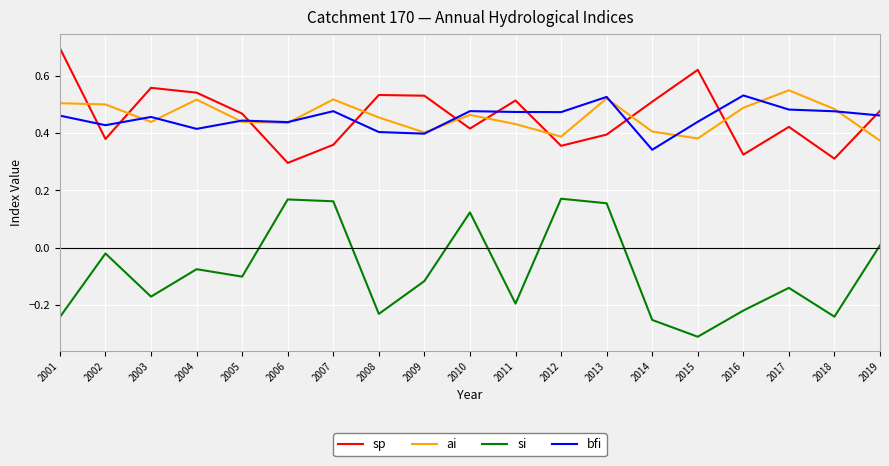

Which series changed the most between 2012 and 2016?

si